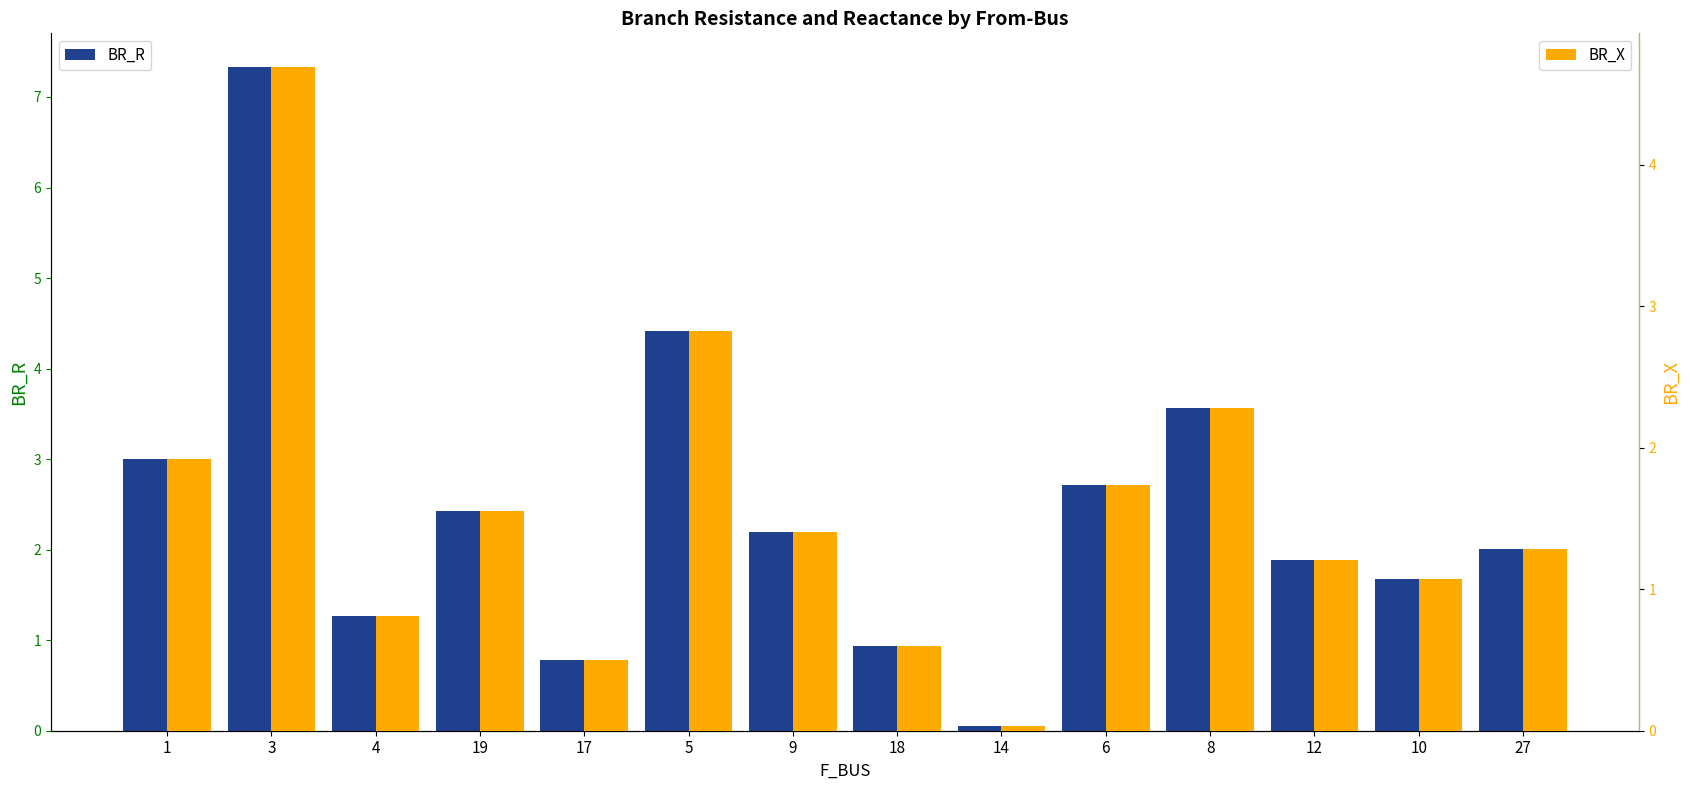

How many data points in BR_R are less than 2?

6